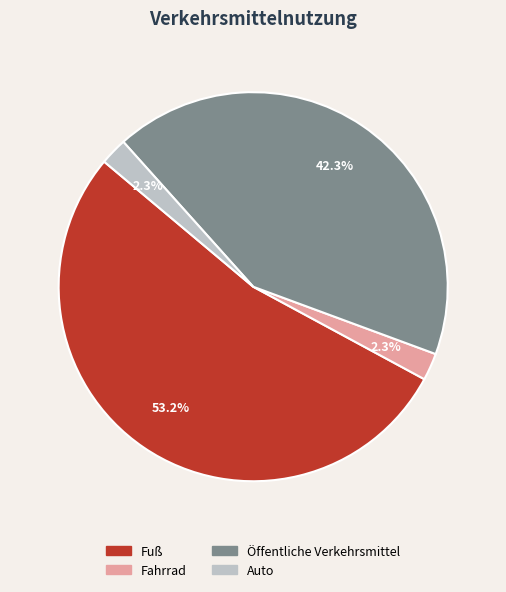

Do Öffentliche Verkehrsmittel and Fahrrad together represent more than half of the pie?

No